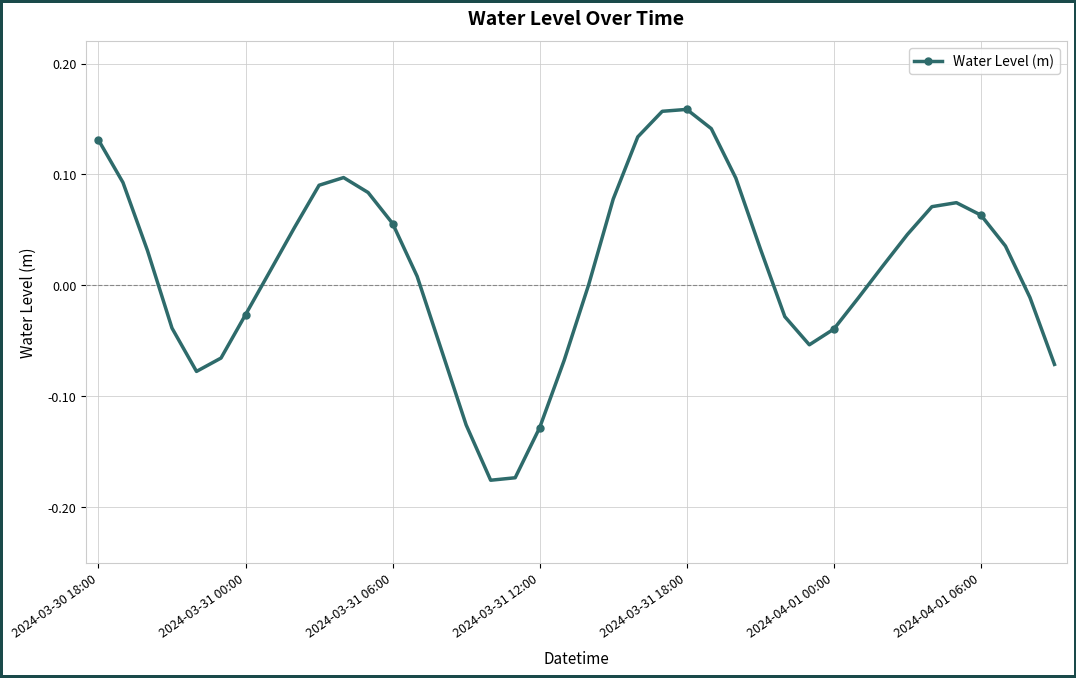

True or false: the data has more than 2 interior local peaks.

True